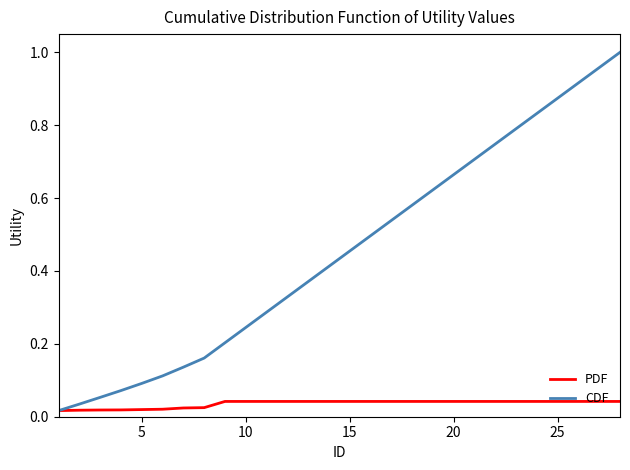

Which series has the widest spread of values?

CDF